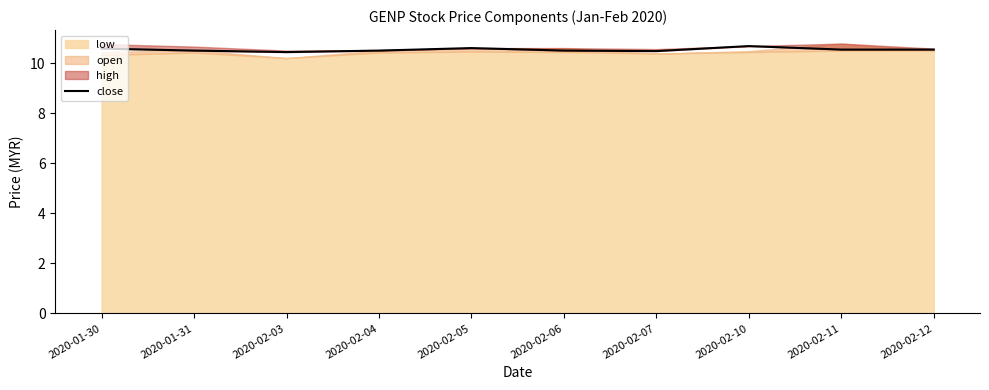

Does the chart have visible grid lines?

No